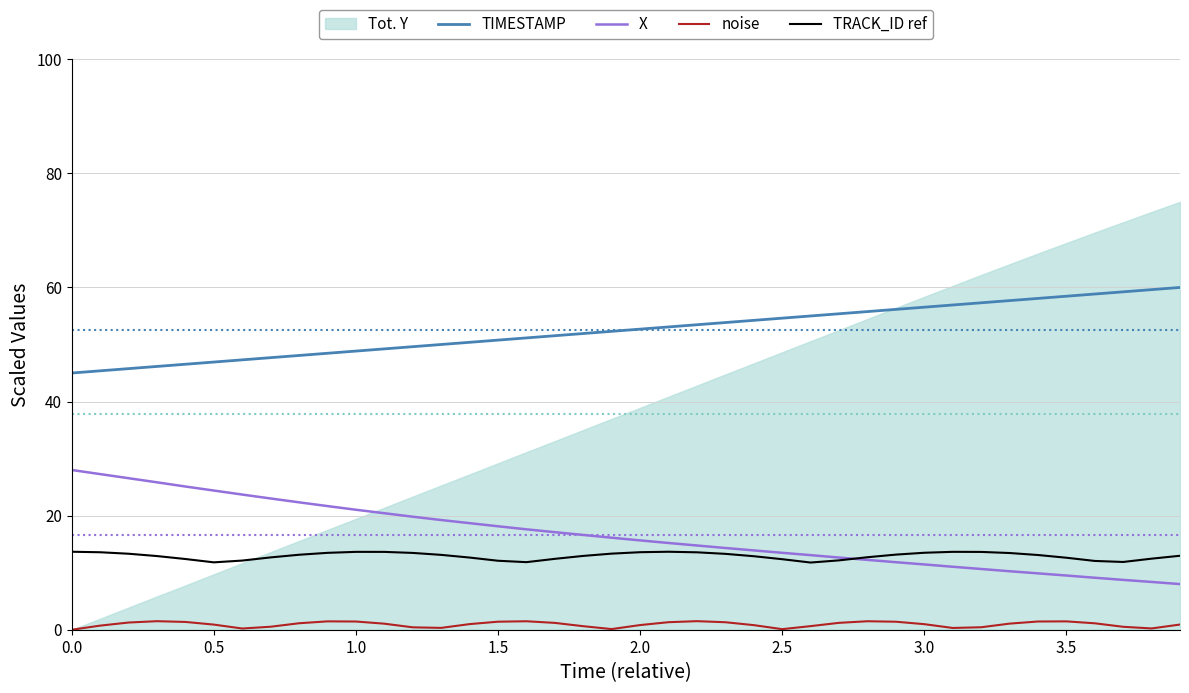

What is the maximum value for X?

28.0